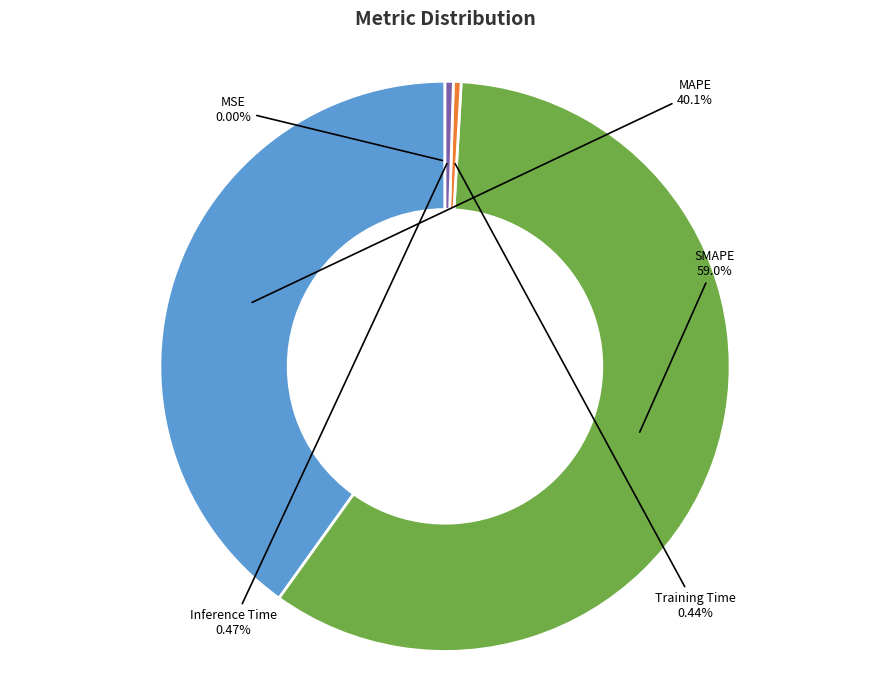

What percentage is NOT represented by MAPE?

59.9%